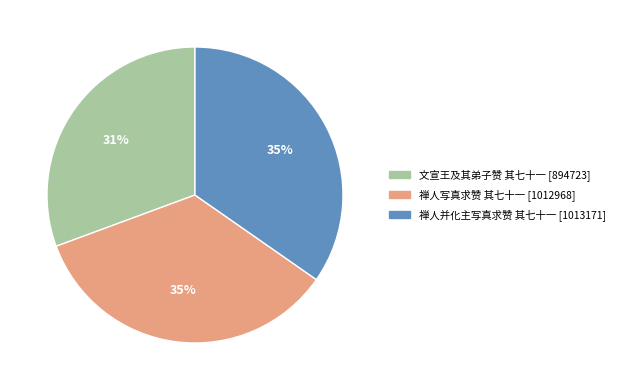

True or false: 禅人写真求赞 其七十一 accounts for 24% of the total.

False